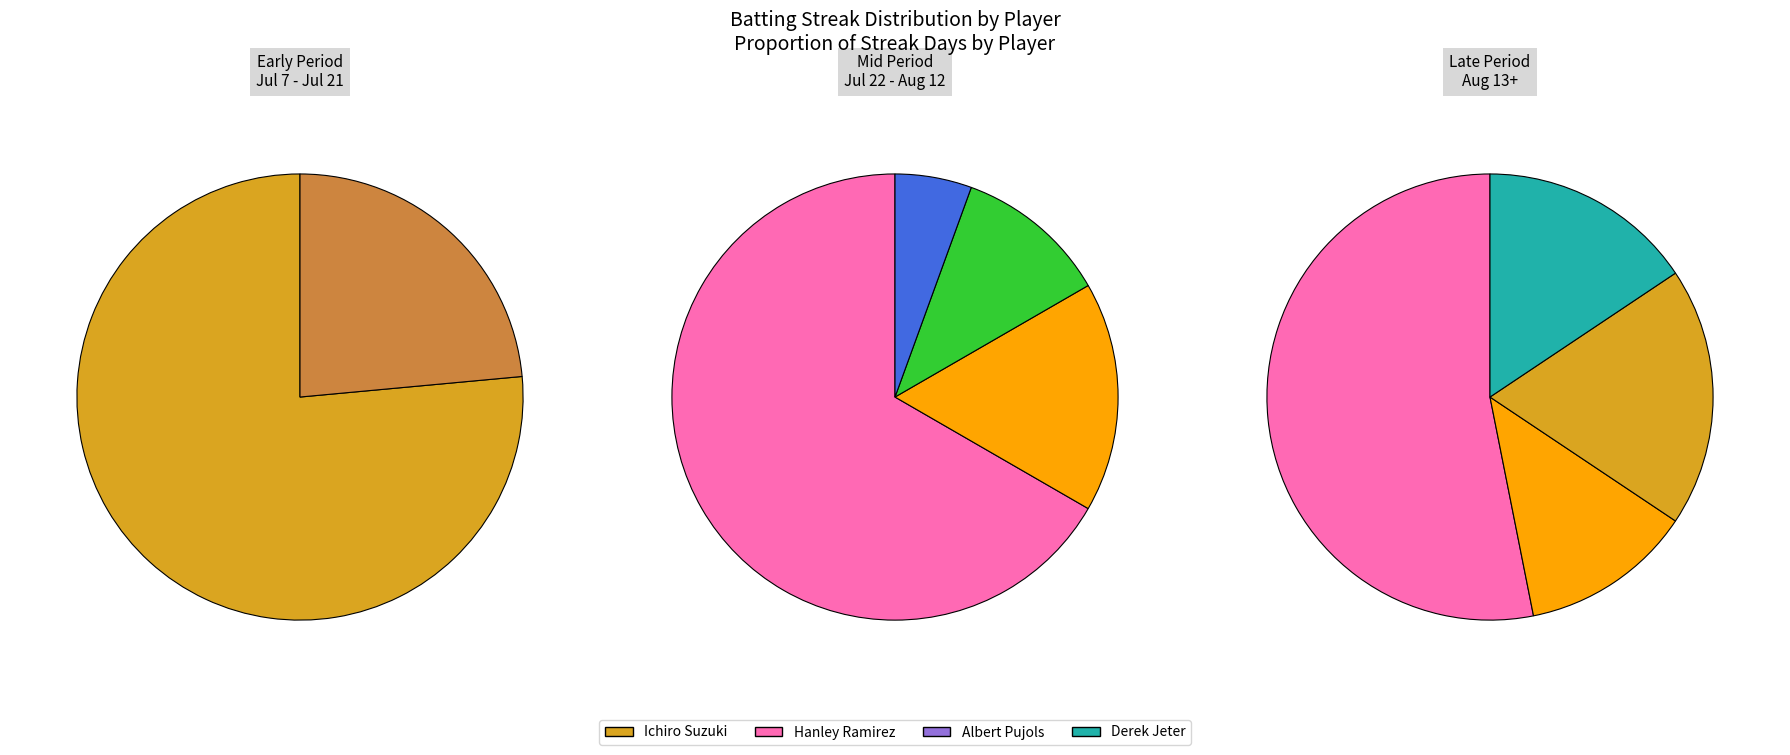

Does any single category account for the majority?

Yes